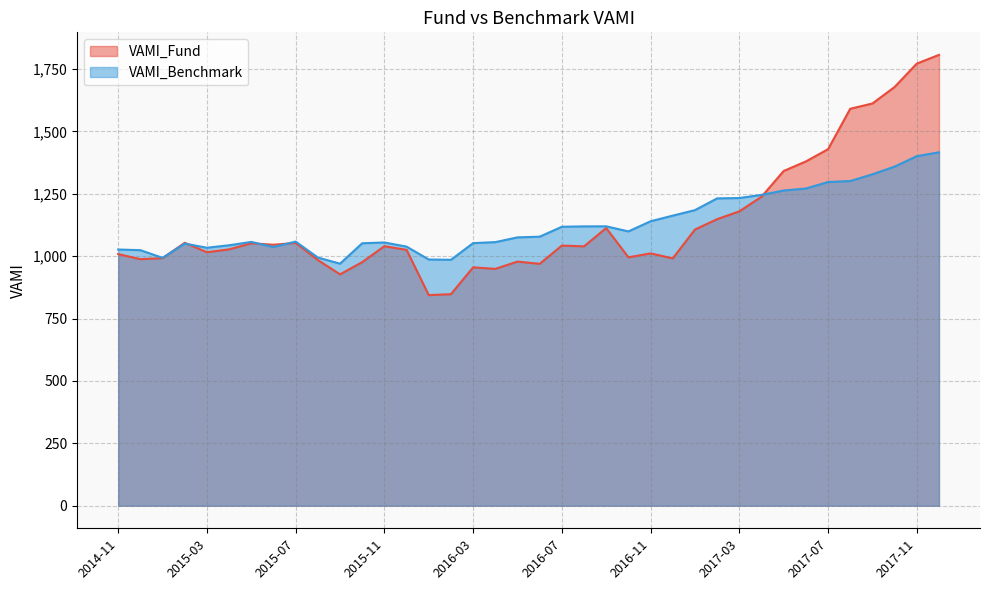

Between which two adjacent categories do VAMI_Benchmark and VAMI_Fund first intersect?

2015-01 and 2015-02